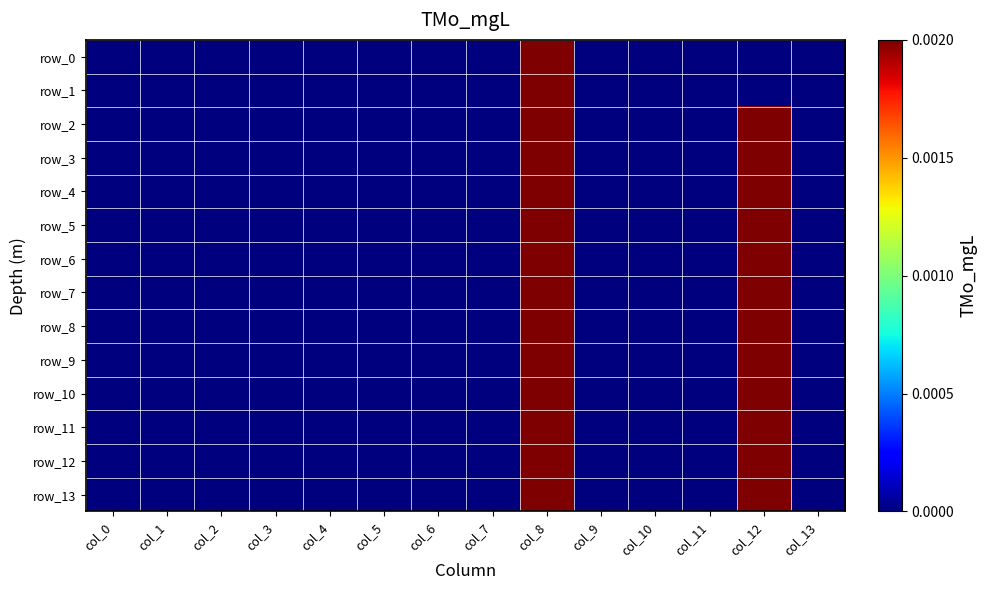

How many values in row_2 are above zero?

2